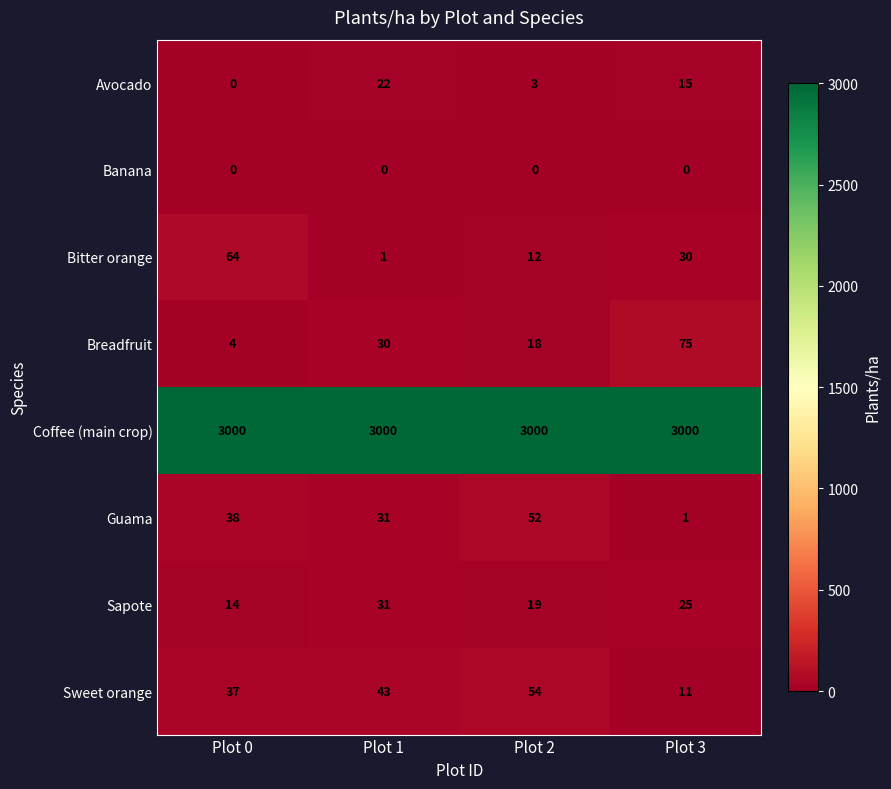

Which series has the widest spread of values?

Breadfruit